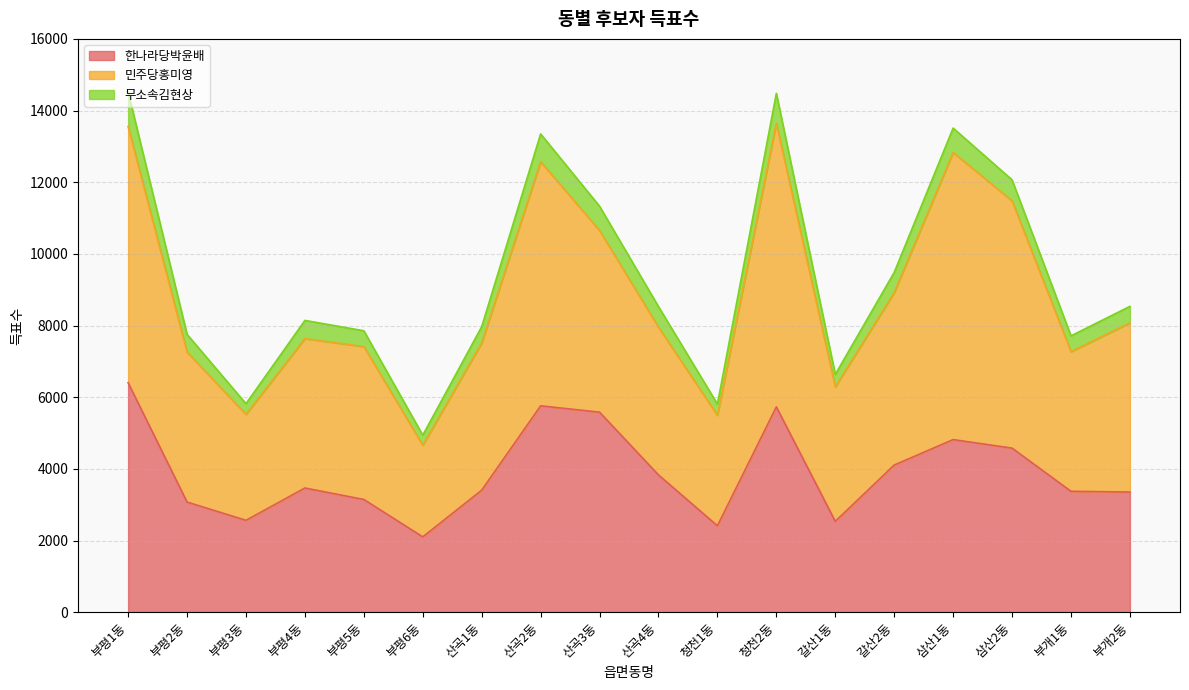

At 부평6동, list the series in order from smallest to largest.

무소속김현상, 한나라당박윤배, 민주당홍미영